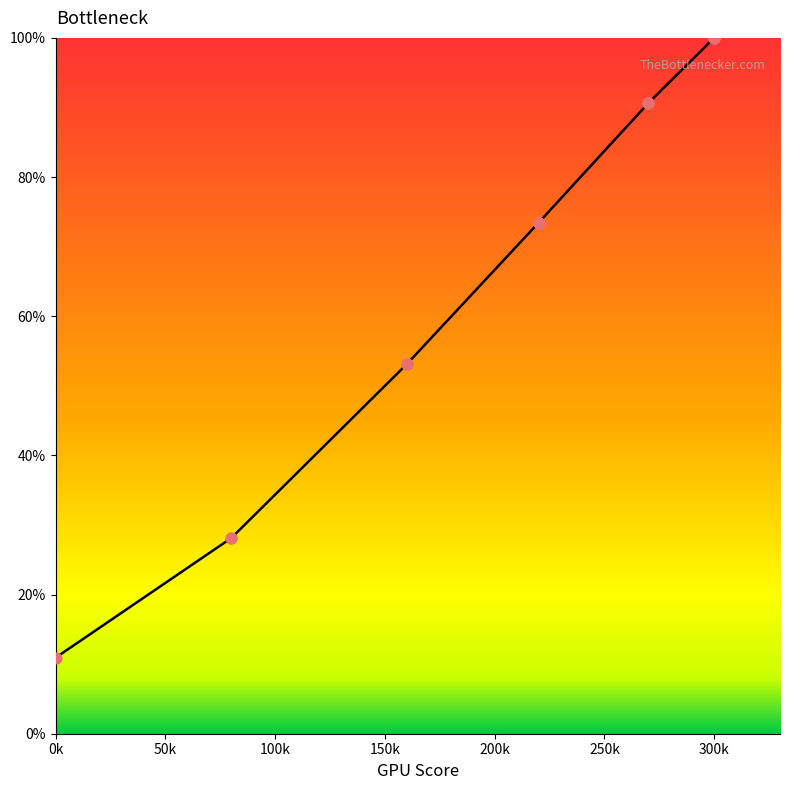

Which has a higher value, 250k or 150k?

250k